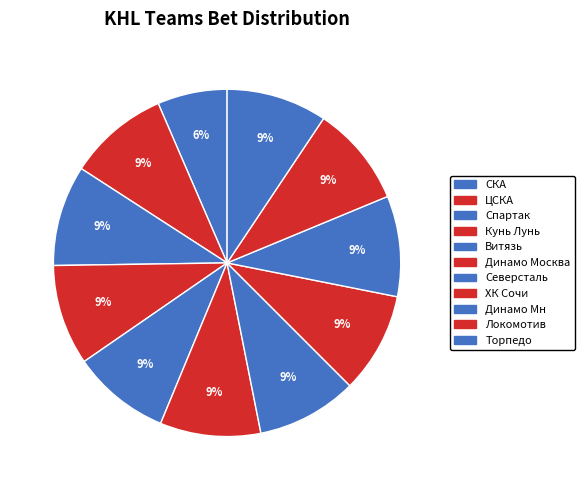

To the nearest percent, what percentage of the pie is Кунь Лунь?

9%